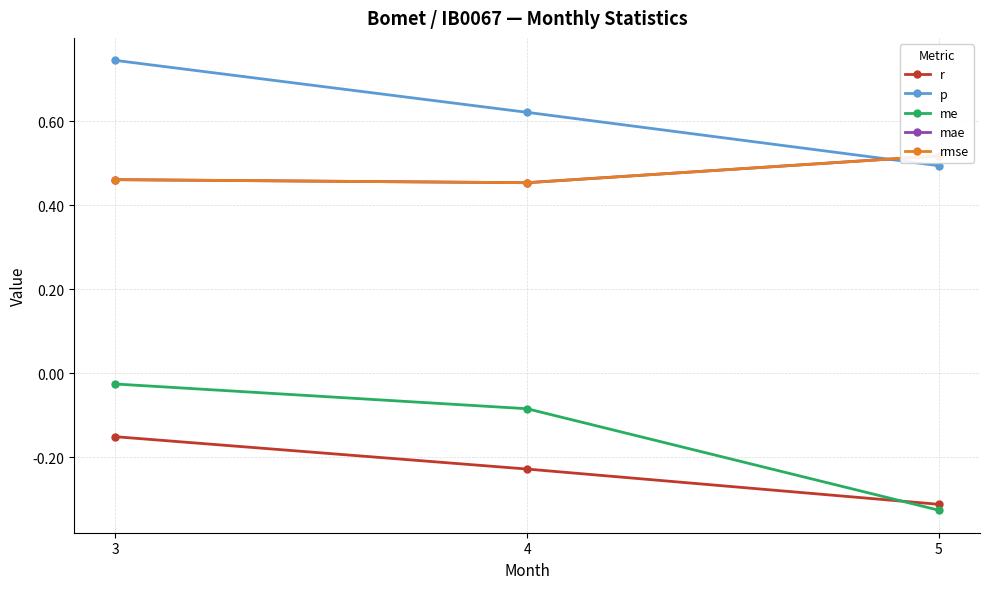

What is the minimum value for p?

0.5